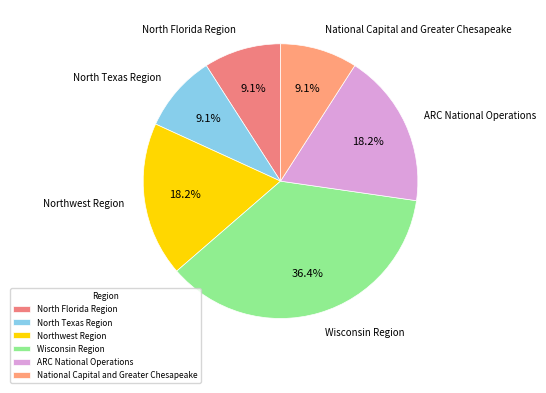

Is it true that North Texas Region is 9% of the pie?

True